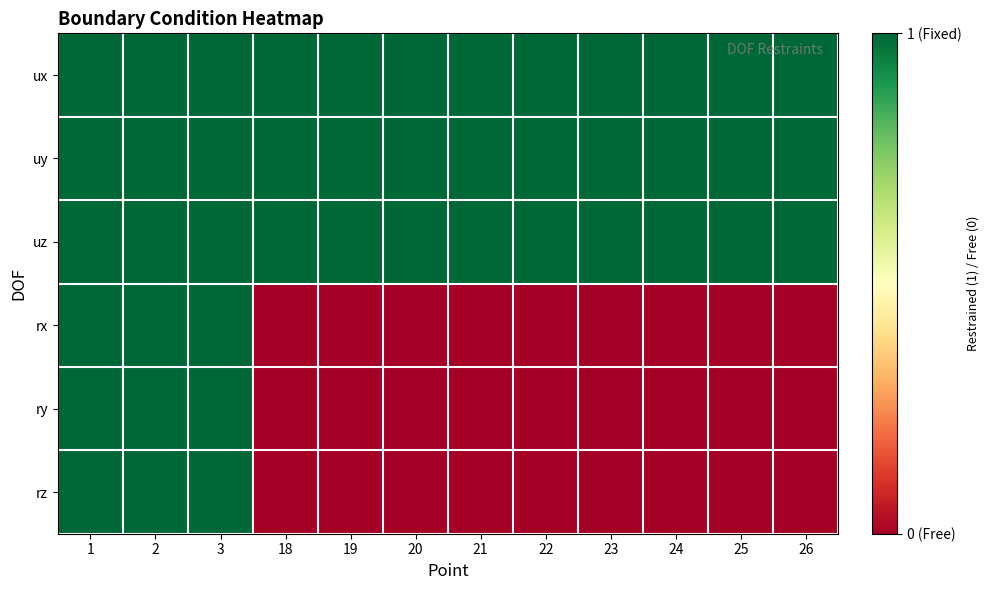

At how many categories does at least one series exceed 0?

12